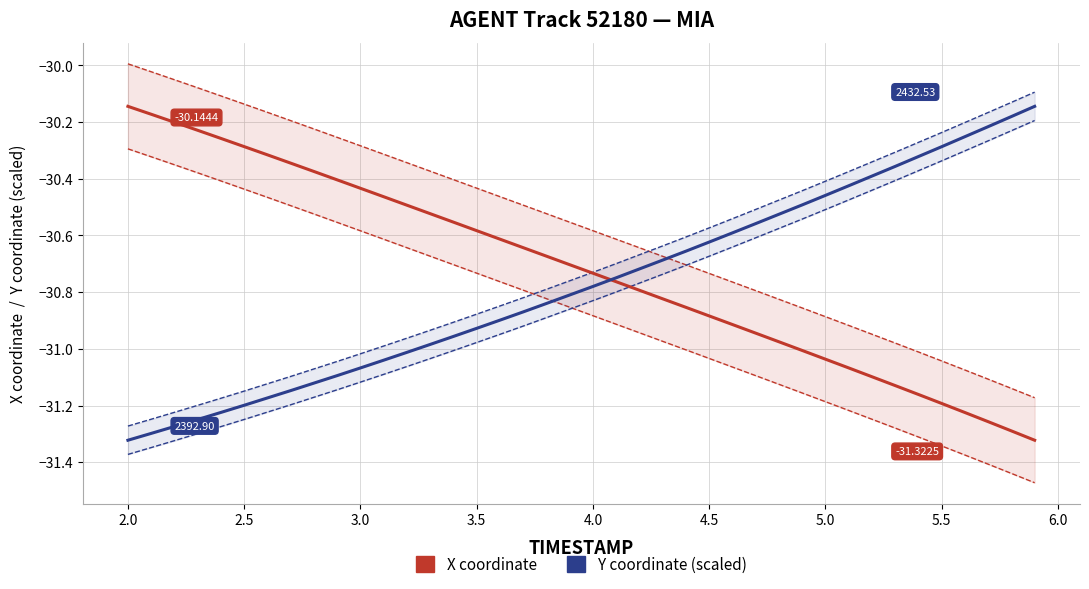

What is the value of the Y coordinate (scaled) point at the 22nd from the left?

-30.7